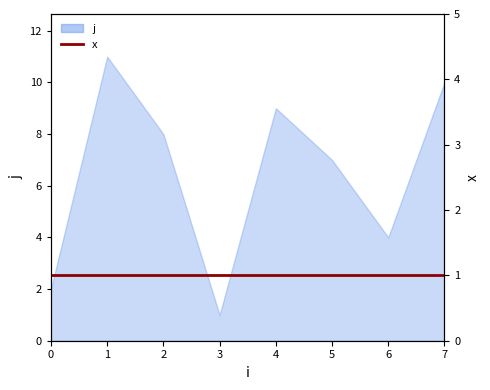

Approximately how many times larger is the value at 2 compared to 1?

0.7